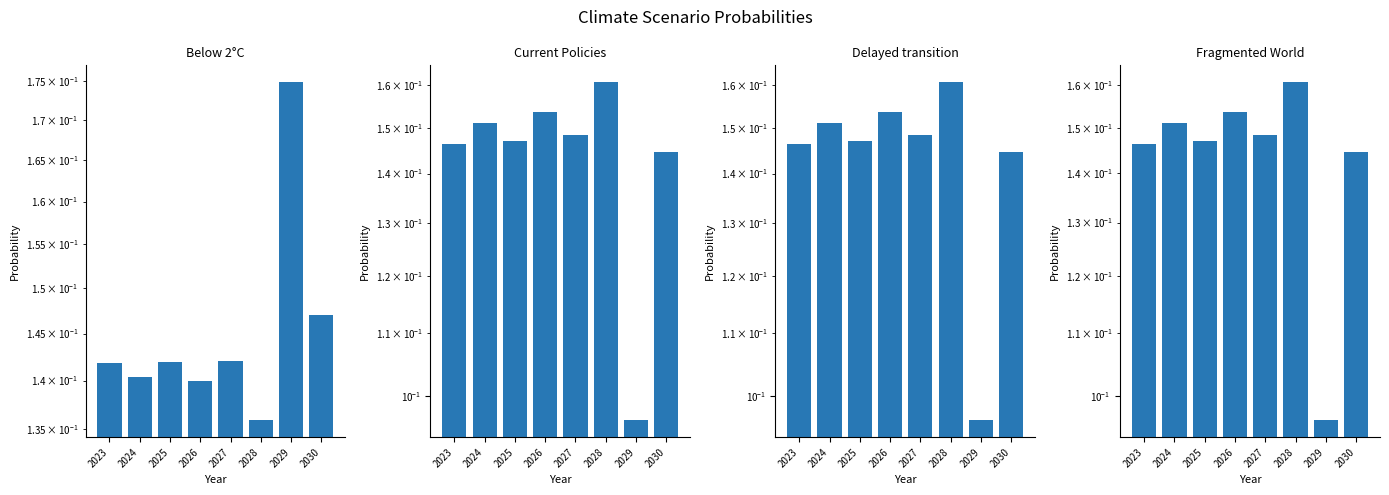

Reading right to left, what are all the values shown in this chart?

Below 2°C: 0.1	0.2	0.1	0.1	0.1	0.1	0.1	0.1
Current Policies: 0.1	0.1	0.2	0.1	0.2	0.1	0.2	0.1
Delayed transition: 0.1	0.1	0.2	0.1	0.2	0.1	0.2	0.1
Fragmented World: 0.1	0.1	0.2	0.1	0.2	0.1	0.2	0.1